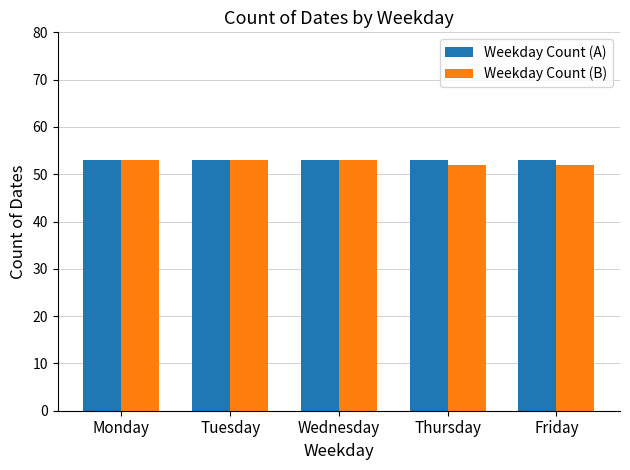

What is the highest value of the Weekday Count (B) series?

53